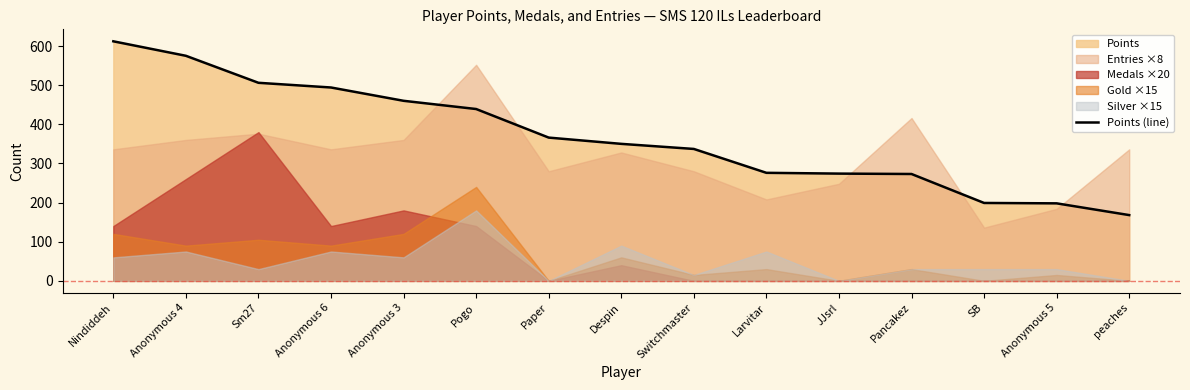

True or false: the data shows 276 at Larvitar.

True